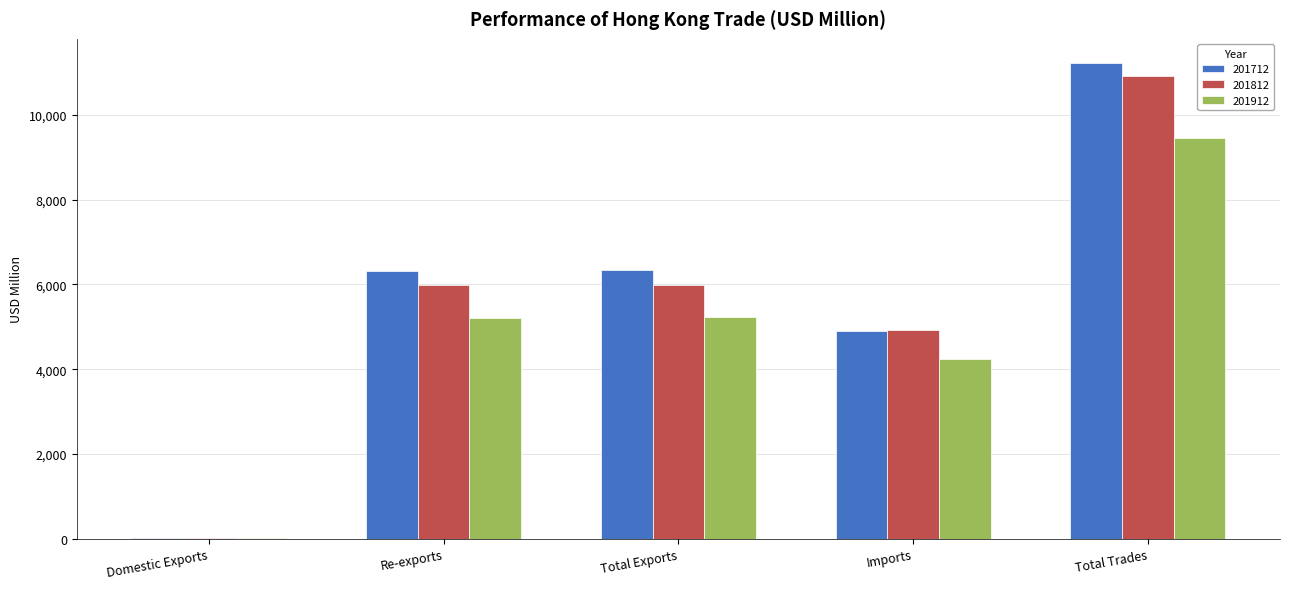

Which series changed the most between Re-exports and Imports?

201712